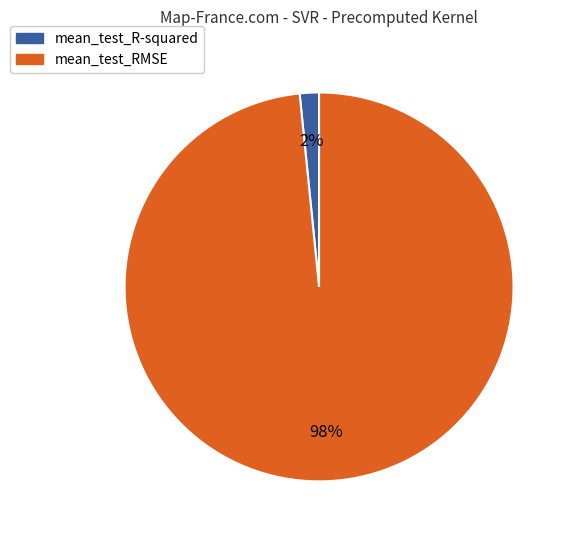

What is the smallest slice in the pie chart?

mean_test_R-squared